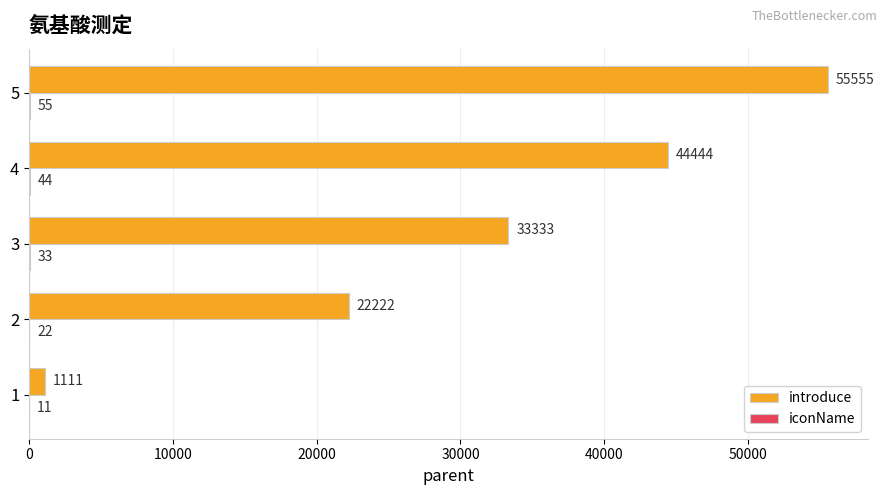

Read the introduce value at 3, to the nearest 100.

33300